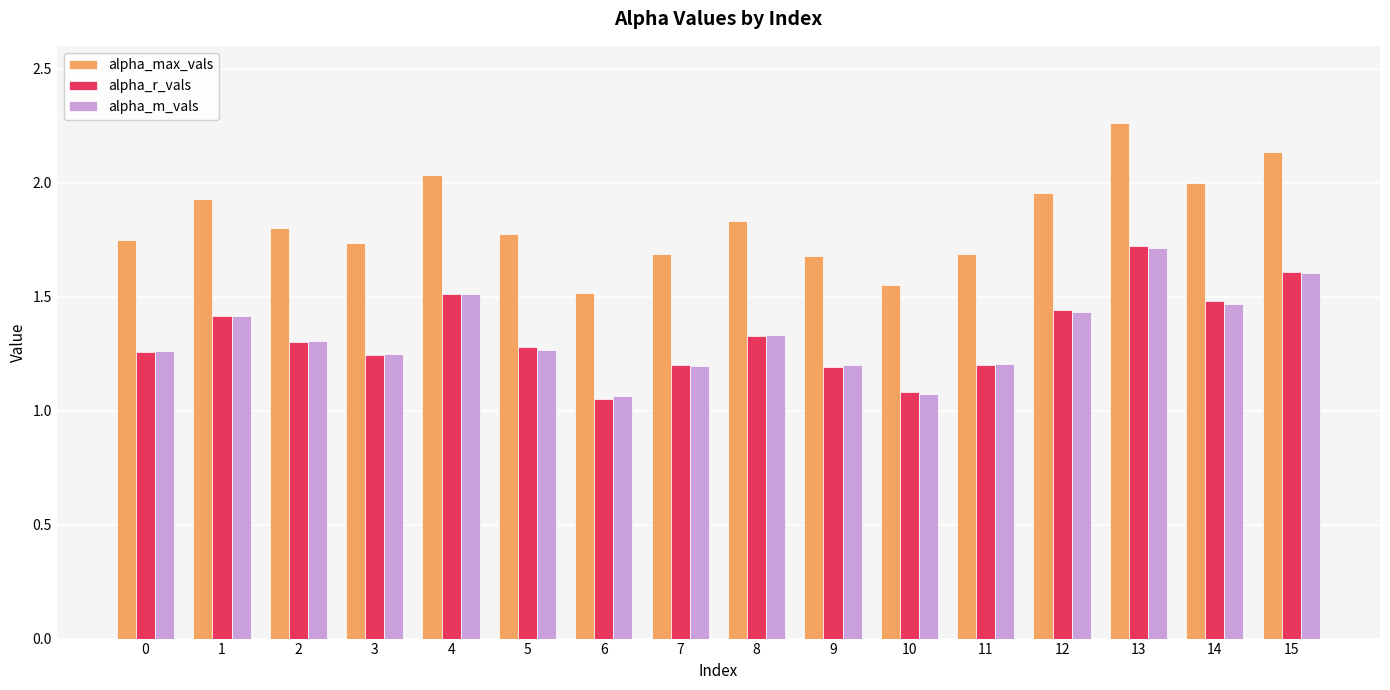

Does the chart contain stacked bars?

No